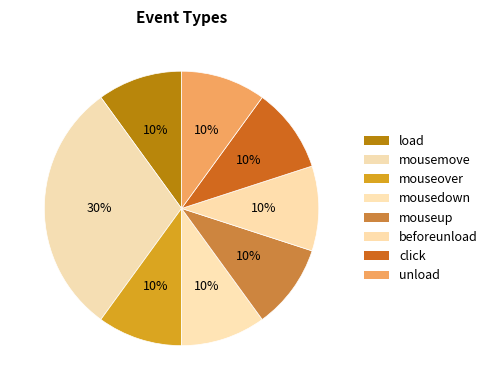

To the nearest percent, what is the difference between the largest and smallest slice percentages?

20%